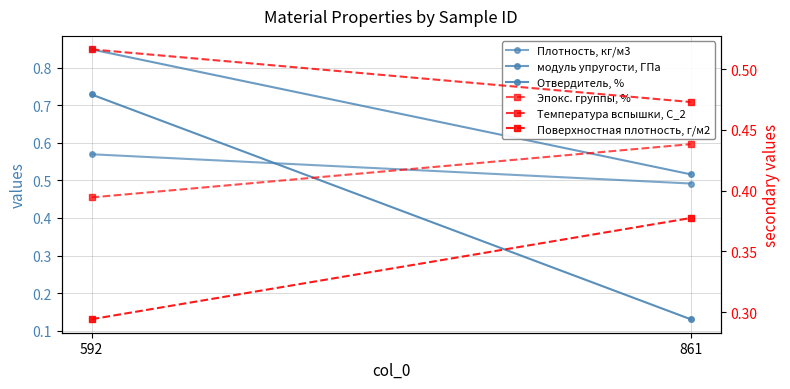

The Эпокс. группы, % series shows 0.4 at 592. True or false?

True